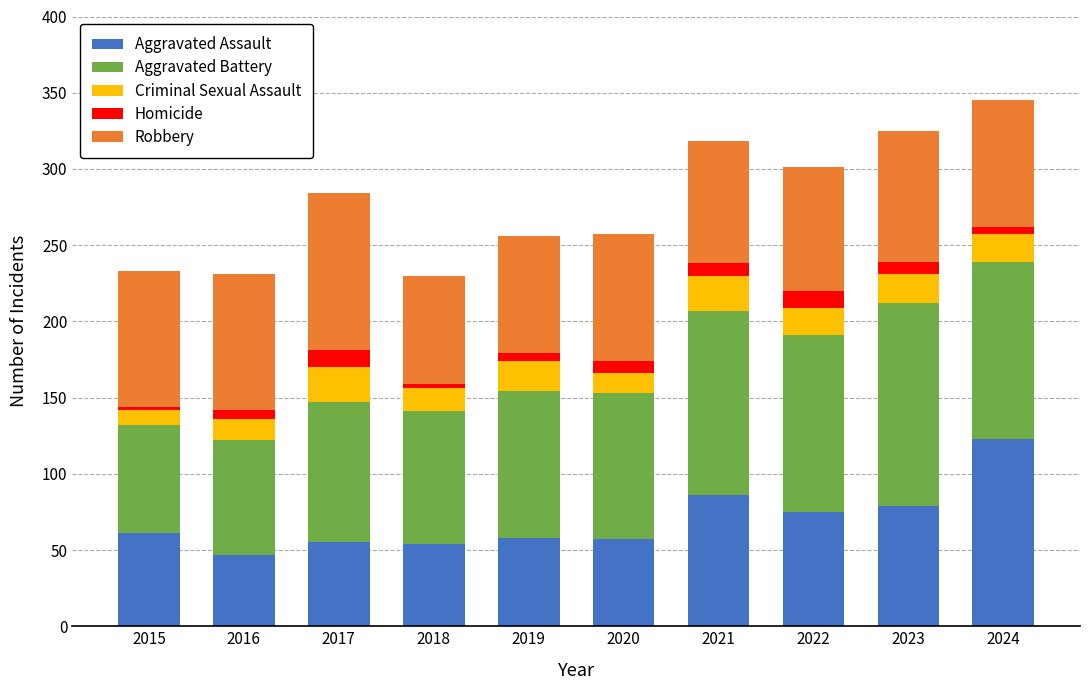

What are all the series names shown in the legend?

Aggravated Assault, Aggravated Battery, Criminal Sexual Assault, Homicide, Robbery